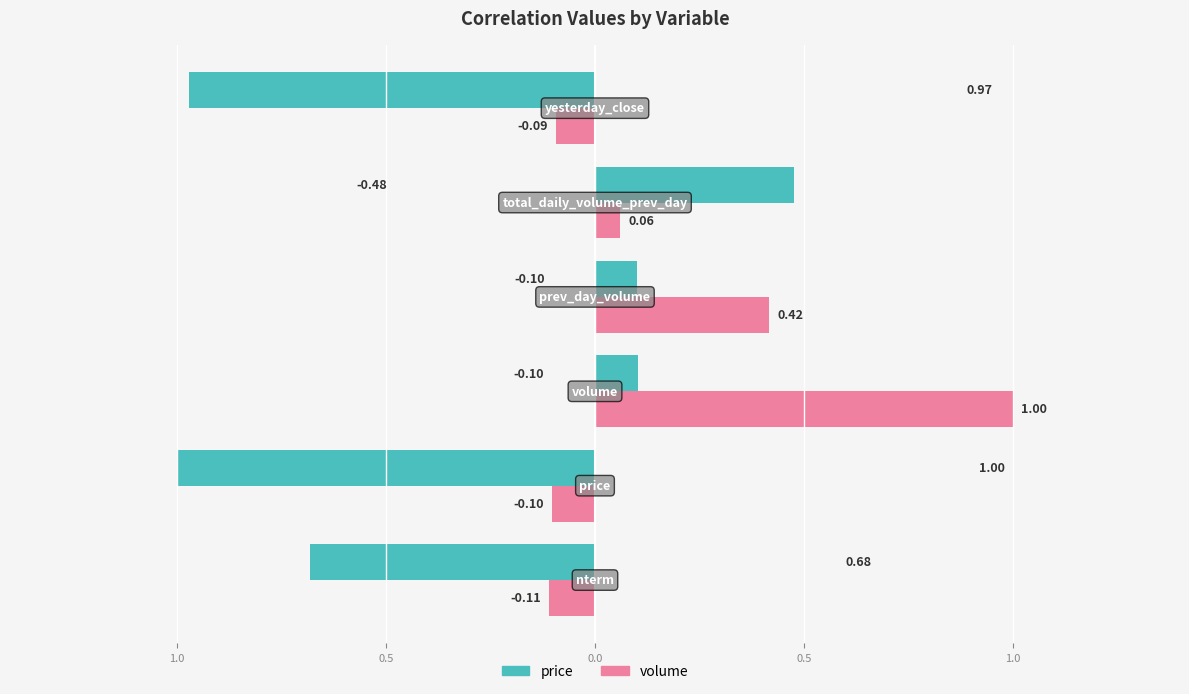

What are all the series names shown in the legend?

price, volume